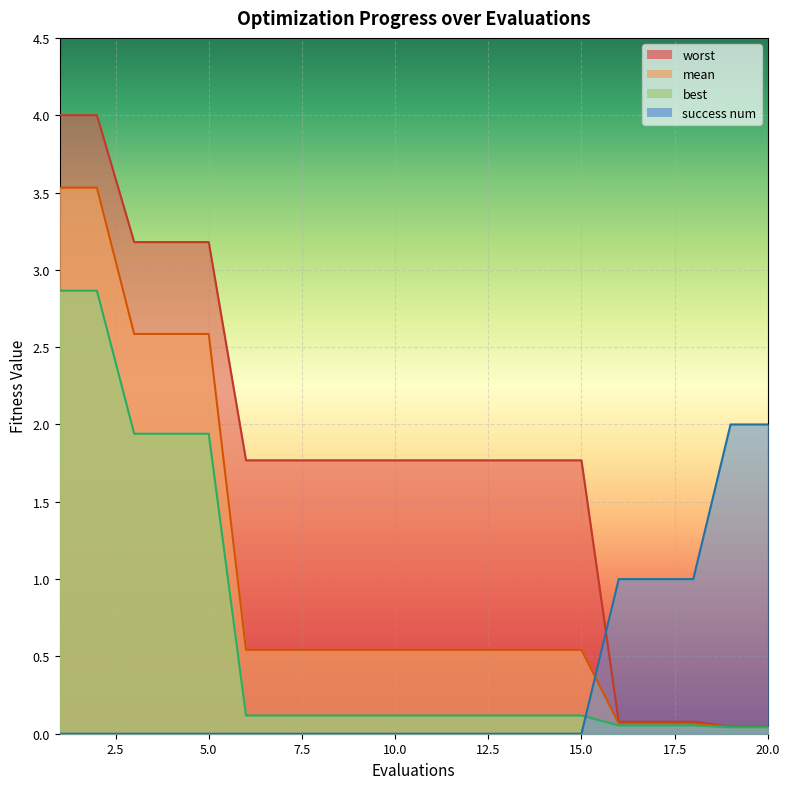

Which series has the largest range (max minus min)?

worst